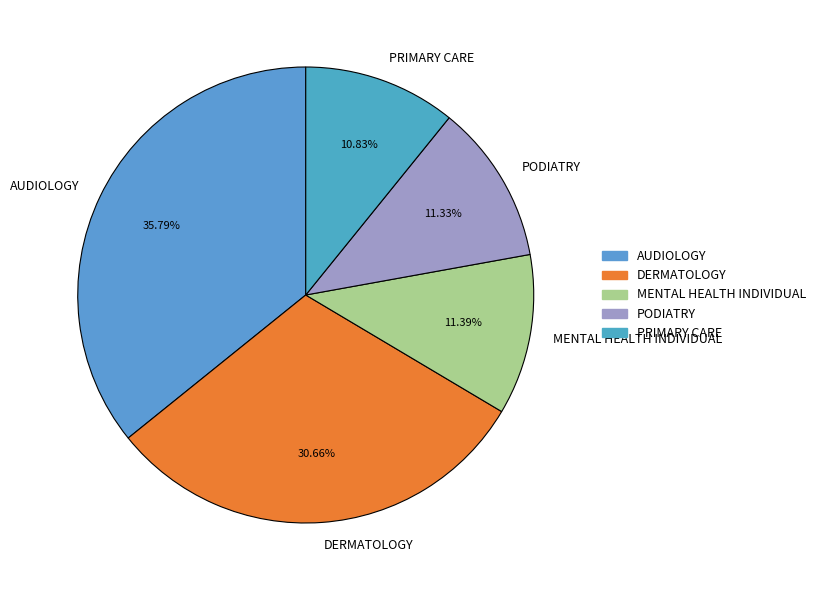

Count the number of slices in the pie.

5